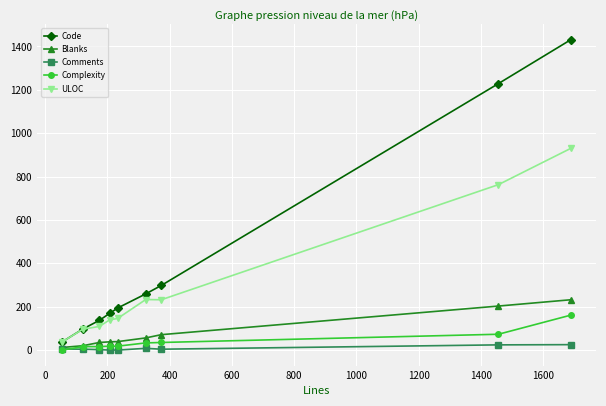

At how many categories does at least one series exceed 1371?

1